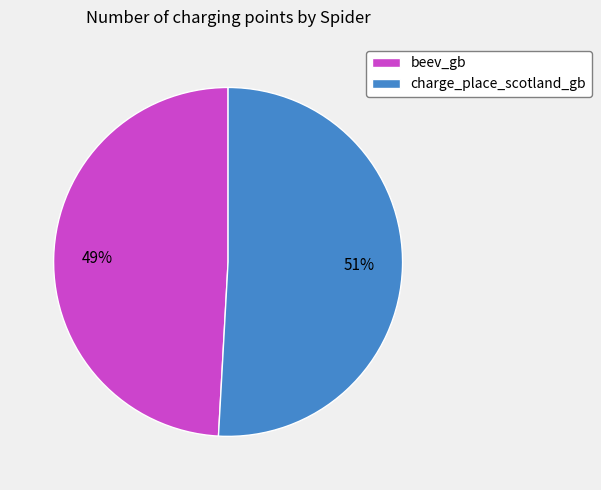

To the nearest percent, what is the average slice percentage?

50%